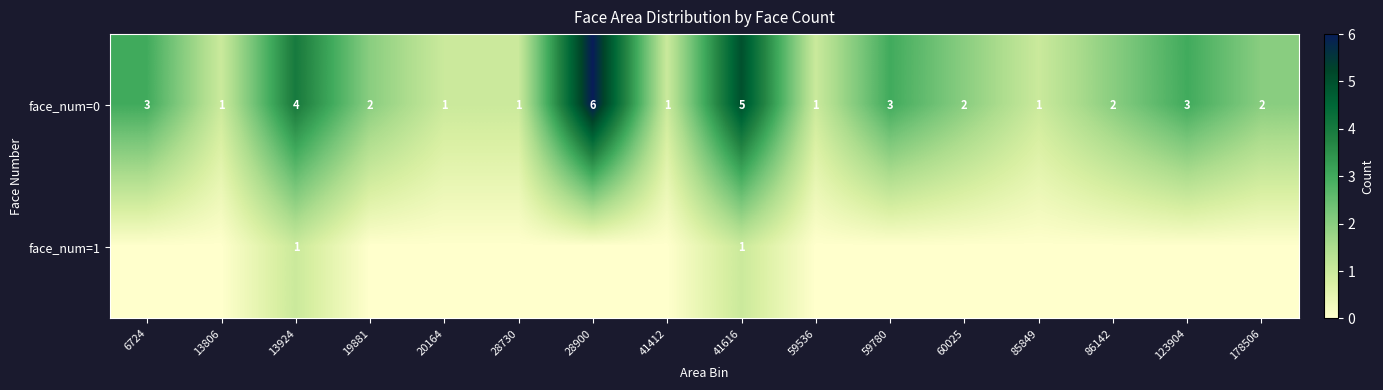

How many data points in row_0 are less than 2?

6